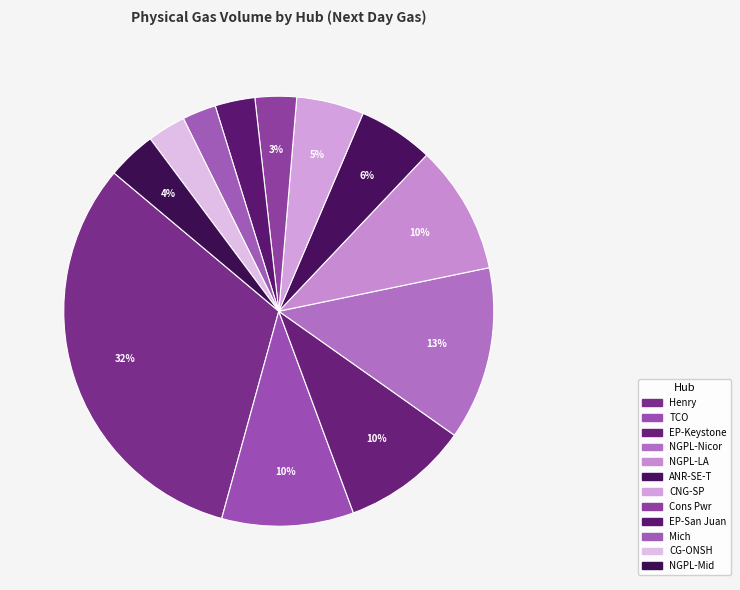

Which has a higher value, CNG-SP or ANR-SE-T?

ANR-SE-T